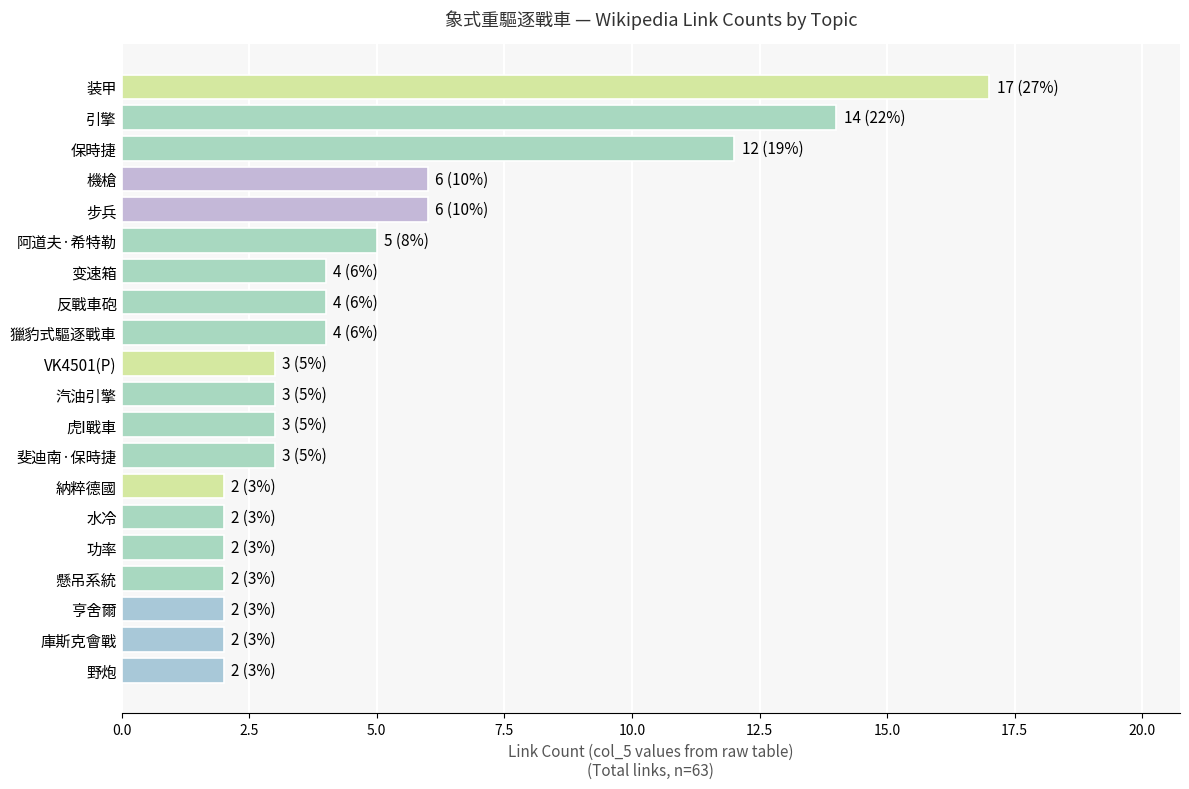

Is it true that the value at 步兵 is 6?

True